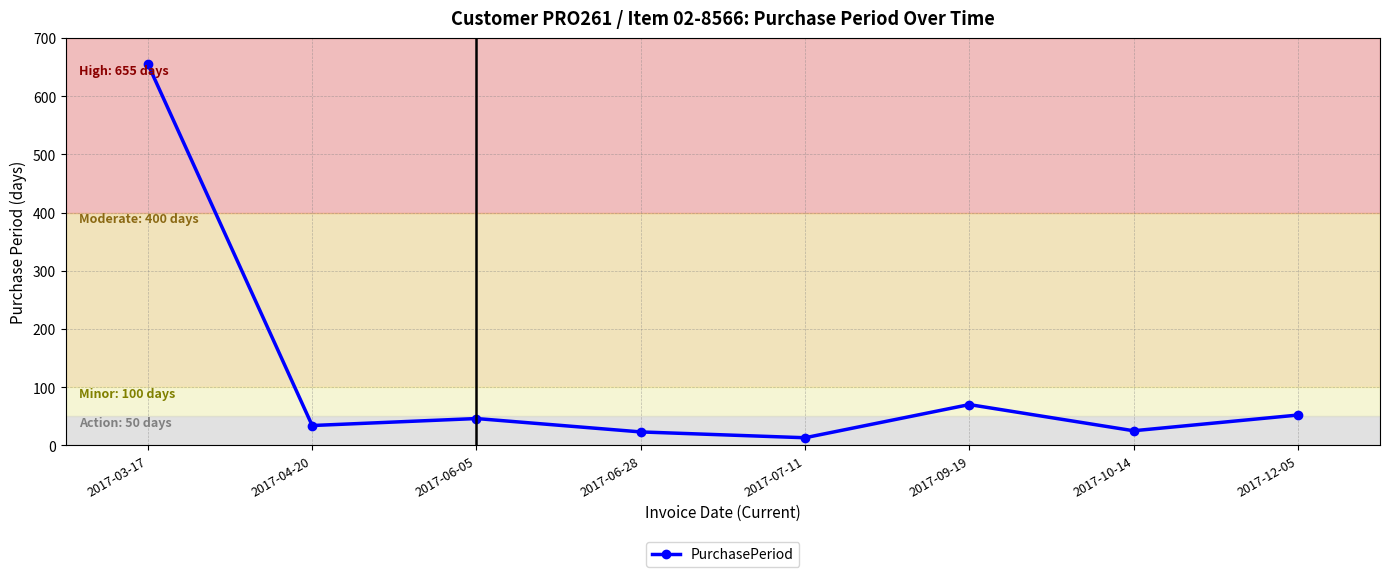

What value does the data have at 2017-10-14?

25